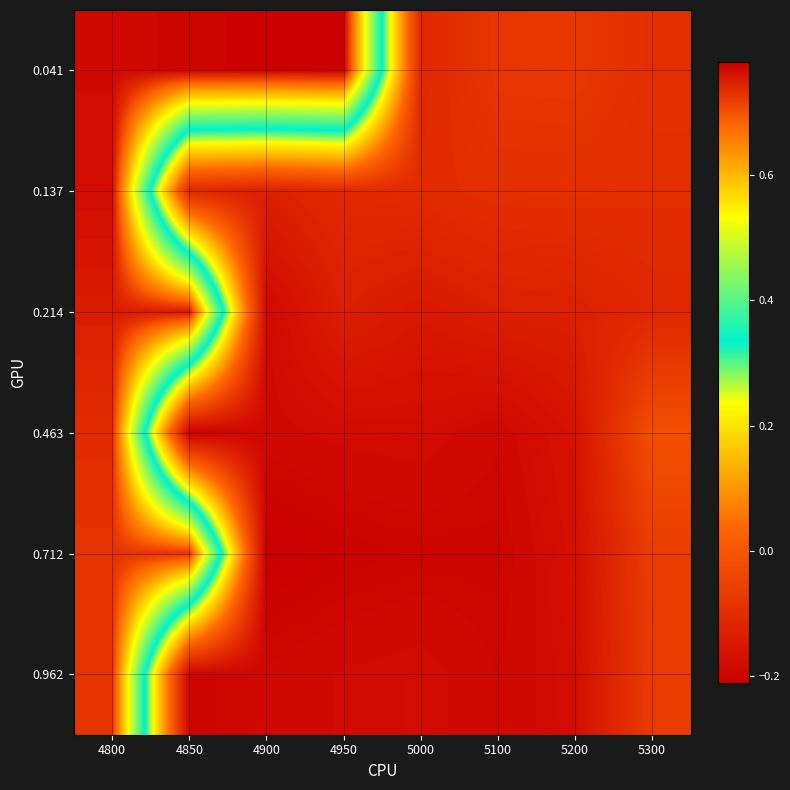

Reading right to left, transcribe all the data shown in this chart.

0.041: 5300=-0.1	5200=-0.1	5100=-0.1	5000=-0.1	4950=0.8	4900=0.8	4850=0.8	4800=0.8
0.137: 5300=-0.1	5200=-0.1	5100=-0.1	5000=-0.1	4950=-0.1	4900=-0.1	4850=-0.1	4800=0.8
0.214: 5300=-0.1	5200=-0.1	5100=-0.1	5000=-0.2	4950=-0.1	4900=-0.2	4850=0.8	4800=0.8
0.463: 5300=-0.0	5200=-0.2	5100=-0.2	5000=-0.2	4950=-0.2	4900=-0.2	4850=-0.2	4800=0.7
0.712: 5300=-0.1	5200=-0.2	5100=-0.2	5000=-0.2	4950=-0.2	4900=-0.2	4850=0.7	4800=0.7
0.962: 5300=-0.1	5200=-0.2	5100=-0.2	5000=-0.2	4950=-0.2	4900=-0.2	4850=-0.2	4800=0.7